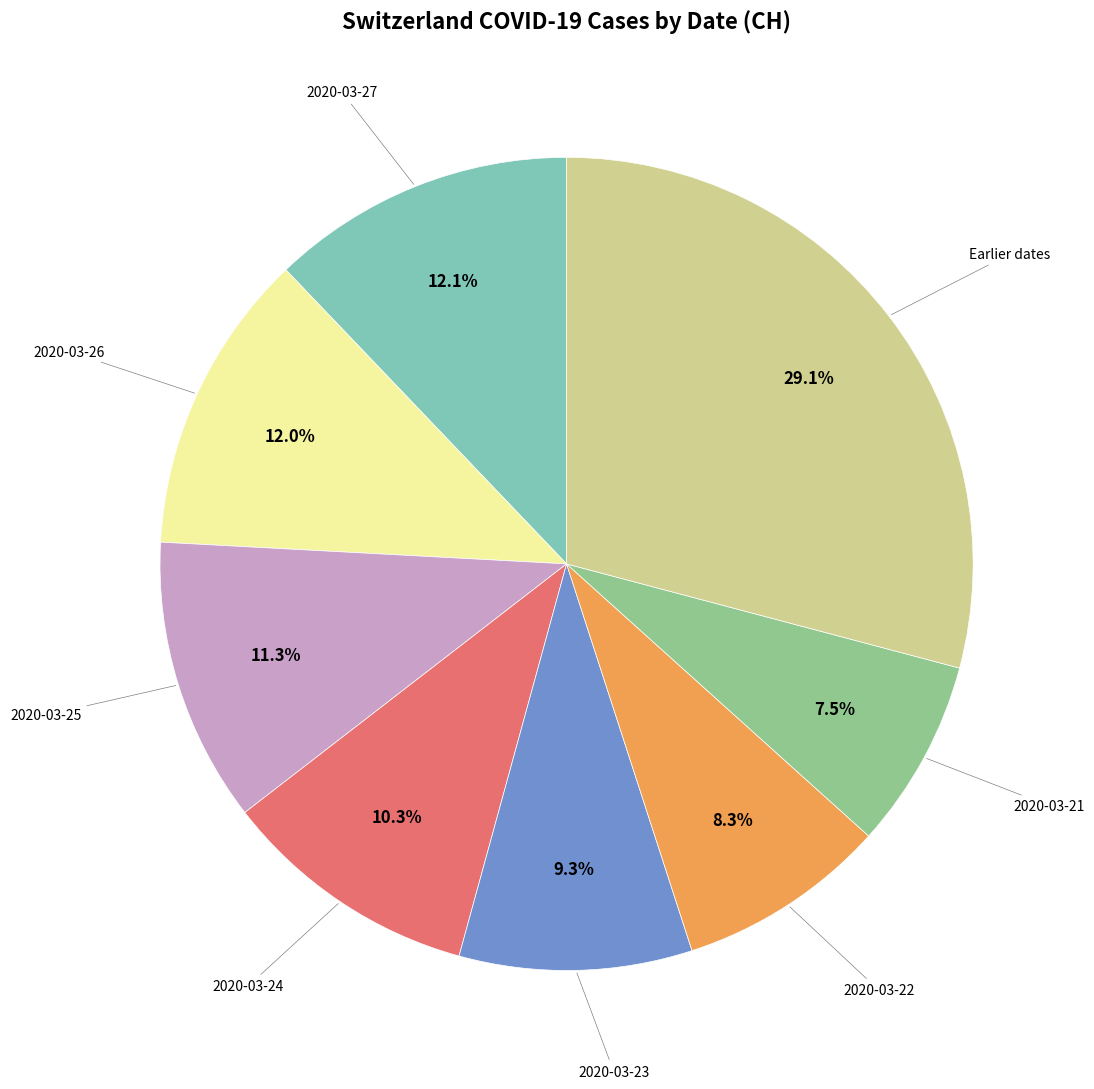

Is there a majority slice in this chart?

No